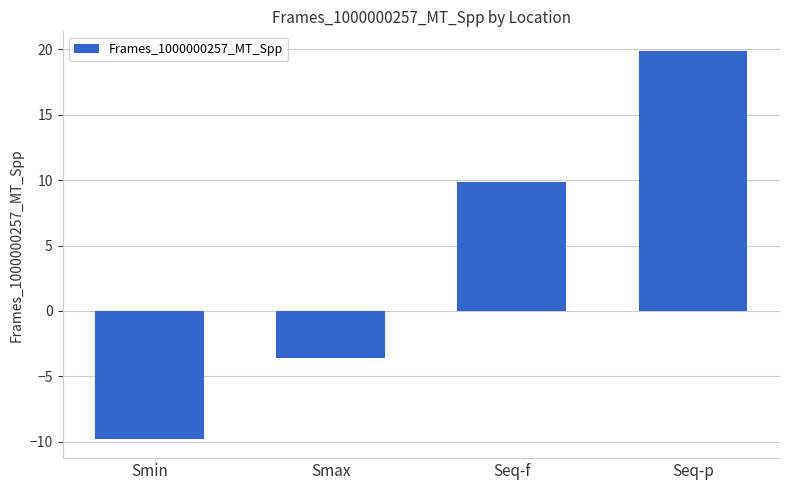

What is the value of the 3rd bar from the left?

9.8